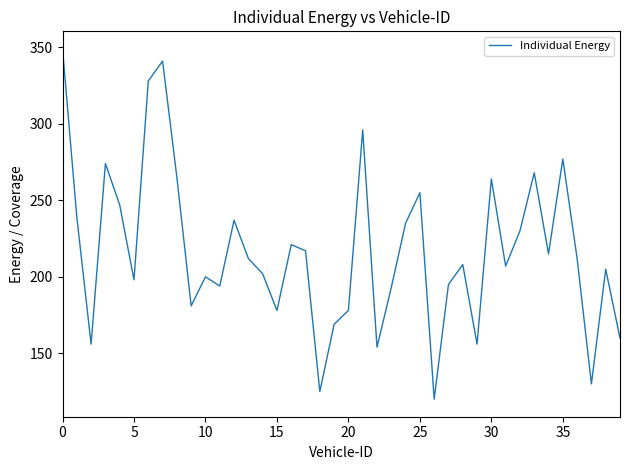

What is the minimum value shown in the chart?

120